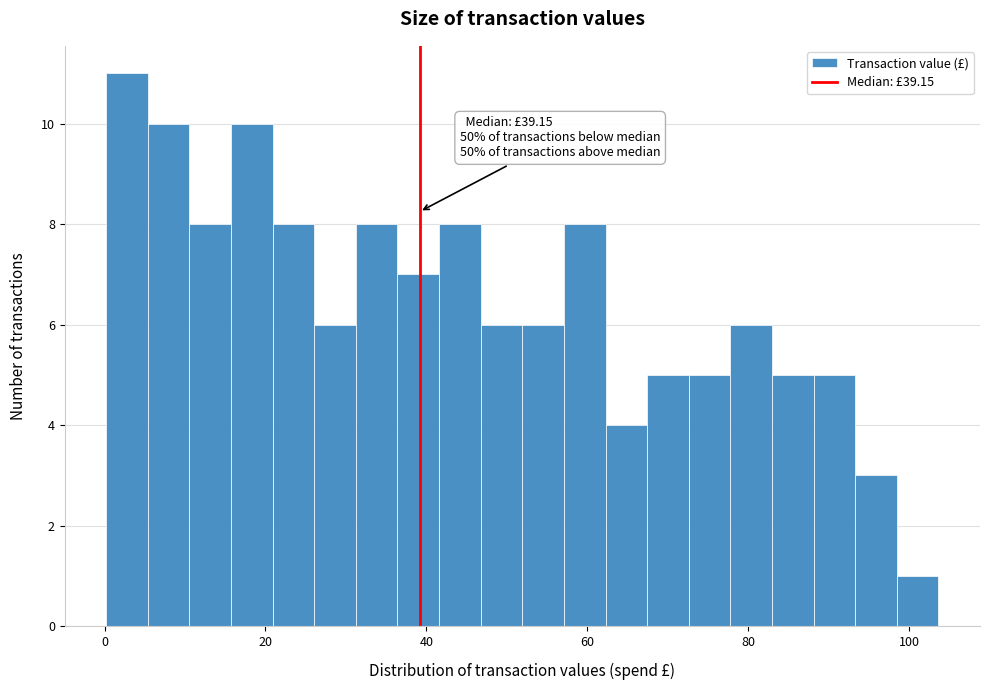

Around what value on the x-axis is the tallest bar? Give the approximate position of its centre, as read against the axis.

2